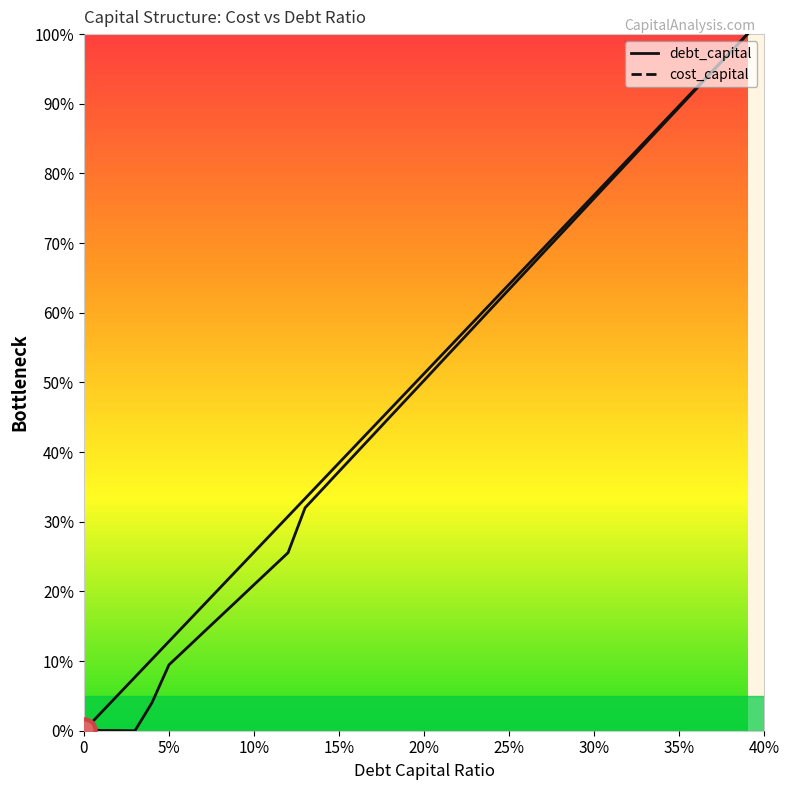

How many lines are shown in the chart?

2